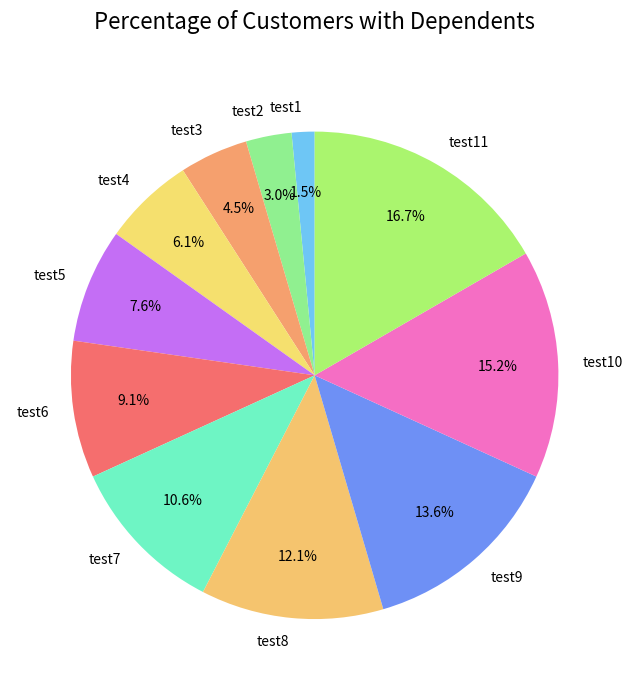

Which slice is the largest?

test11